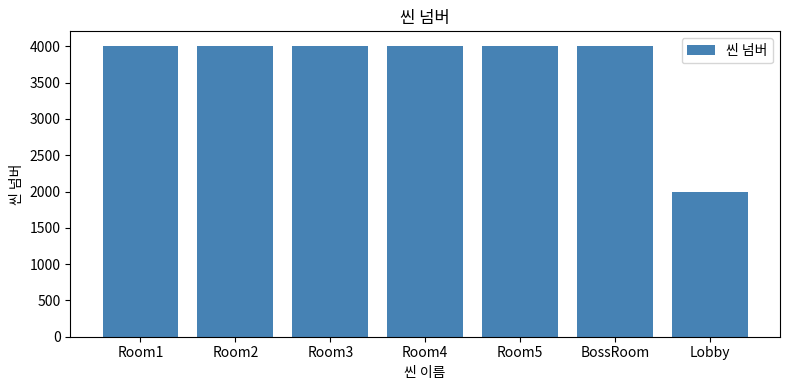

Count the number of data series in this chart.

1